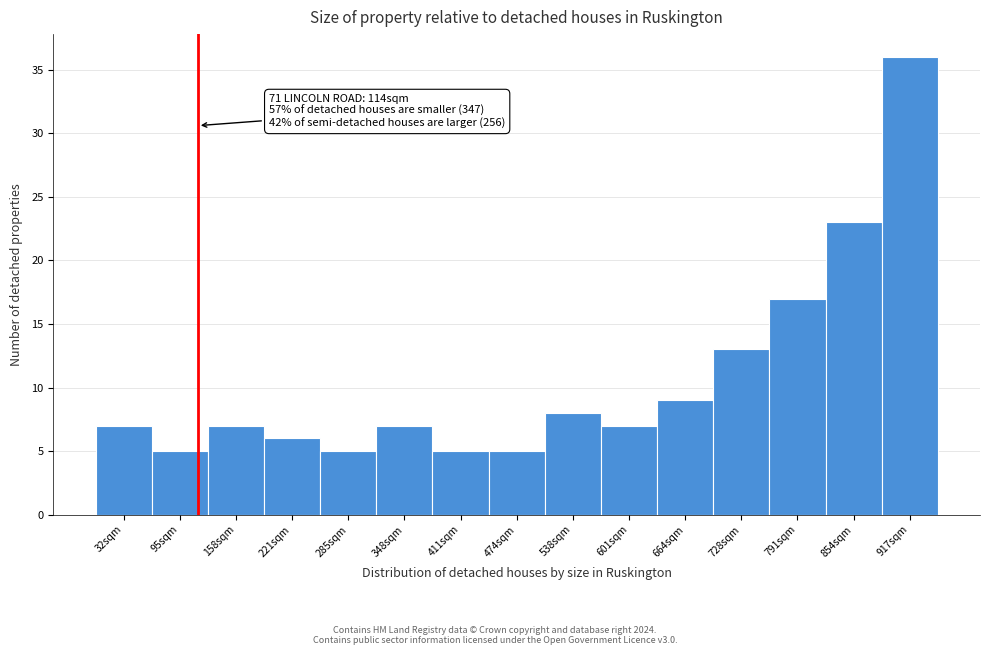

Over which range of the x-axis is the bar tallest?

890 to 950